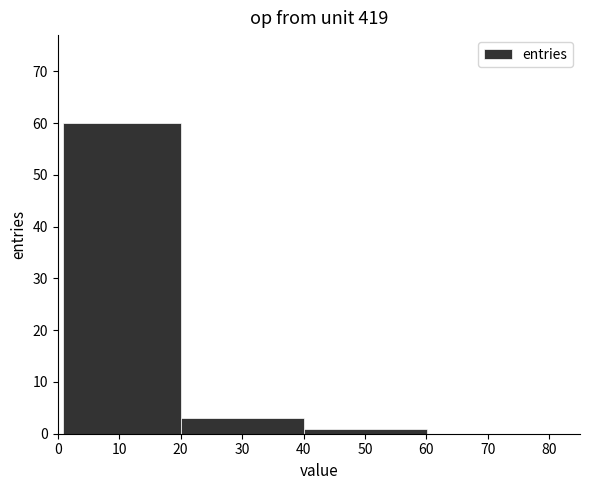

Over which range of the x-axis is the bar tallest?

0.9 to 20.1